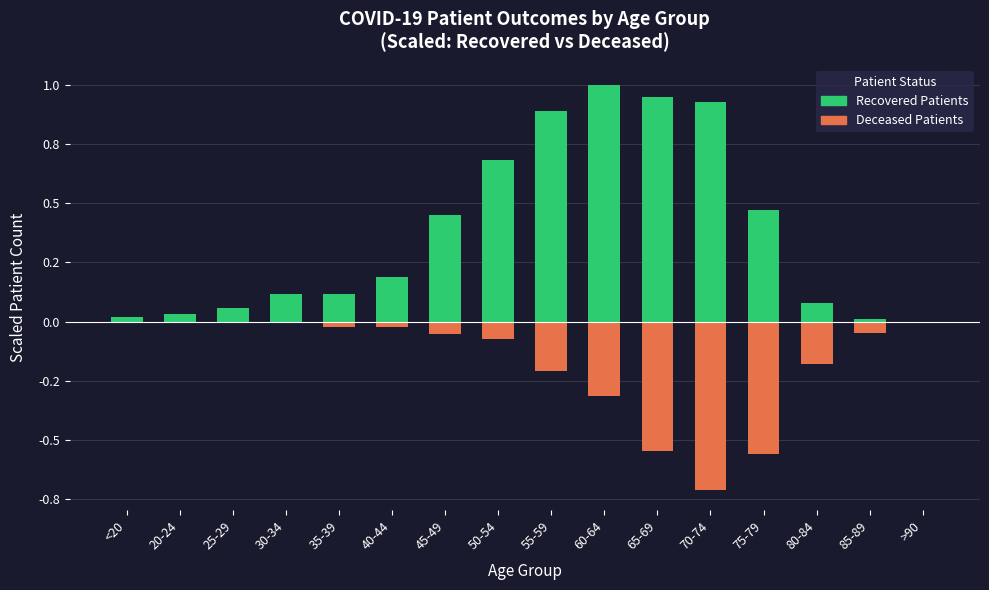

What is the difference between the maximum and second lowest values in the Deceased Patients series?

0.6